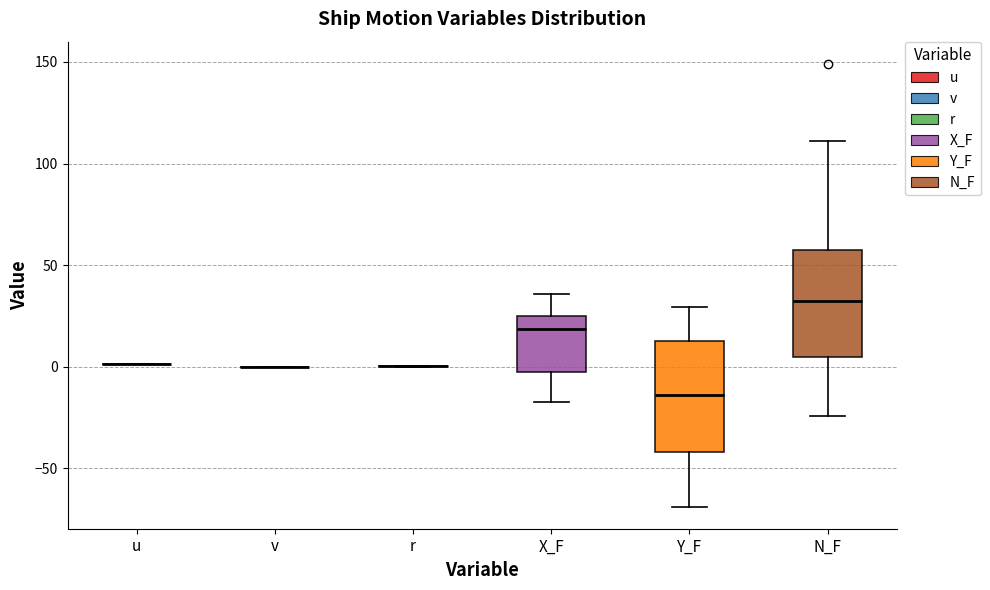

Reading left to right, transcribe this box plot: for each box, give where its median line is, the range the box spans, and where its two whiskers end, as read against the y-axis. The values are not printed on the chart, so give them approximately, as read against the axis.

u: box collapsed to a line at 0, whiskers 0 to 0
v: box collapsed to a line at 0, whiskers 0 to 0
r: box collapsed to a line at 0, whiskers 0 to 0
X_F: median 20, box 0 to 25, whiskers -20 to 35
Y_F: median -15, box -40 to 15, whiskers -70 to 30
N_F: median 30, box 5 to 55, whiskers -25 to 110